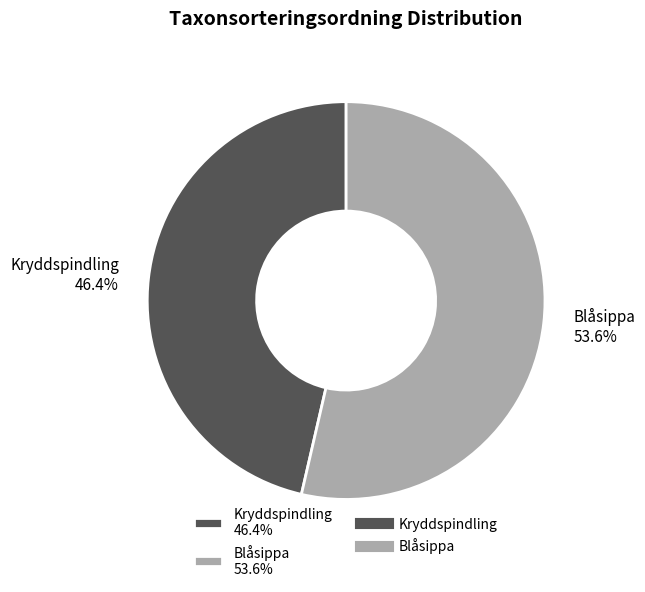

Which slice is the largest?

Blåsippa 53.6%